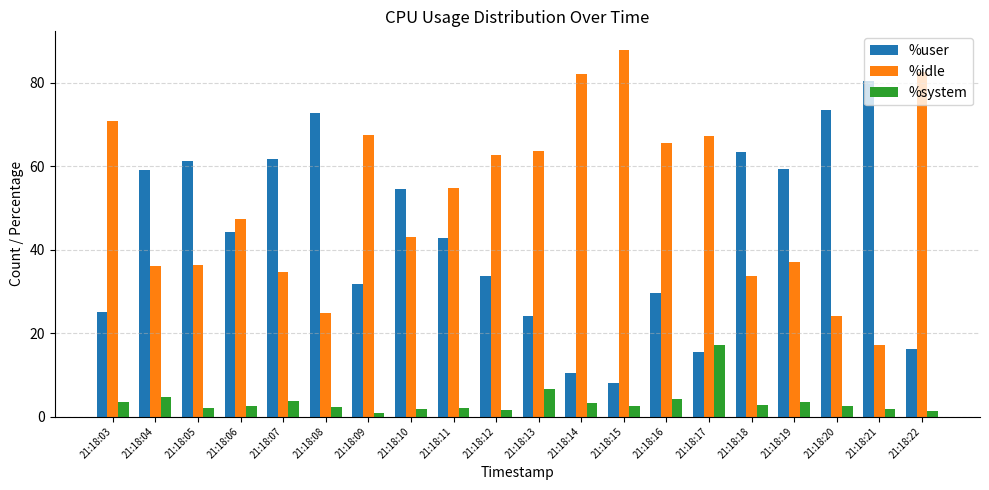

True or false: %system has a value of 3.2 at 21:18:14.

True